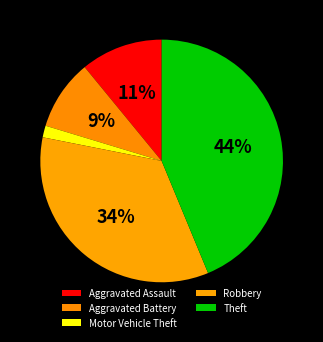

To the nearest percent, what percentage of the pie is Aggravated Battery?

9%